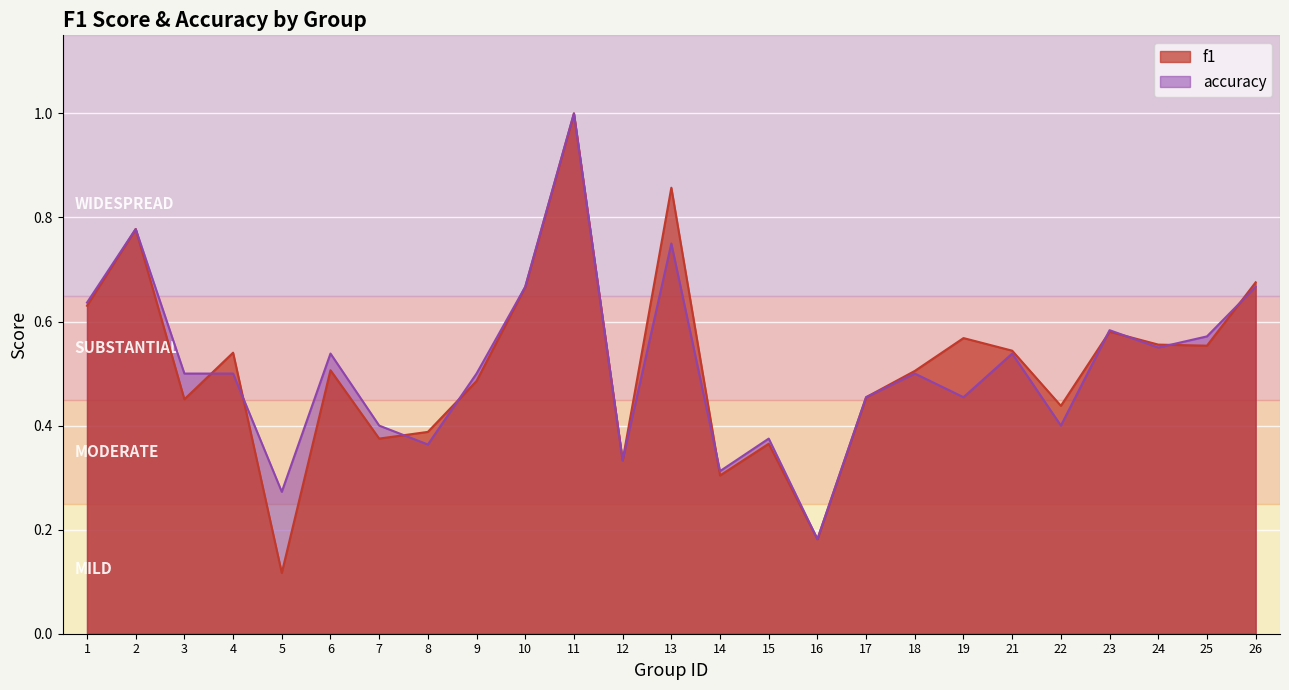

What is the greatest value displayed?

1.0